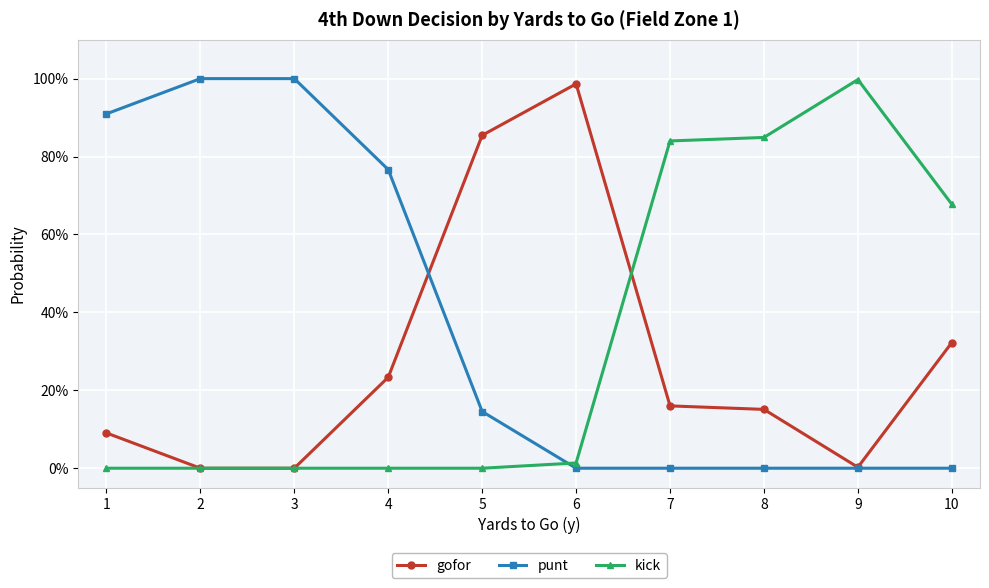

Is this an area chart (filled region under the line)?

No